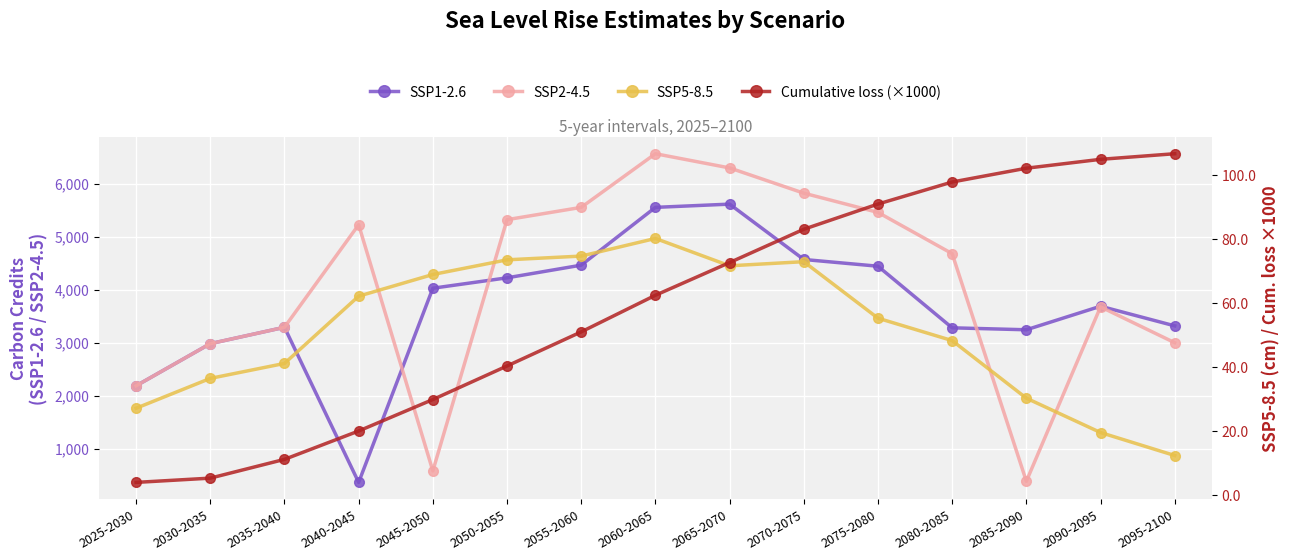

Where is SSP2-4.5 nearest to the value 3476?

2035-2040